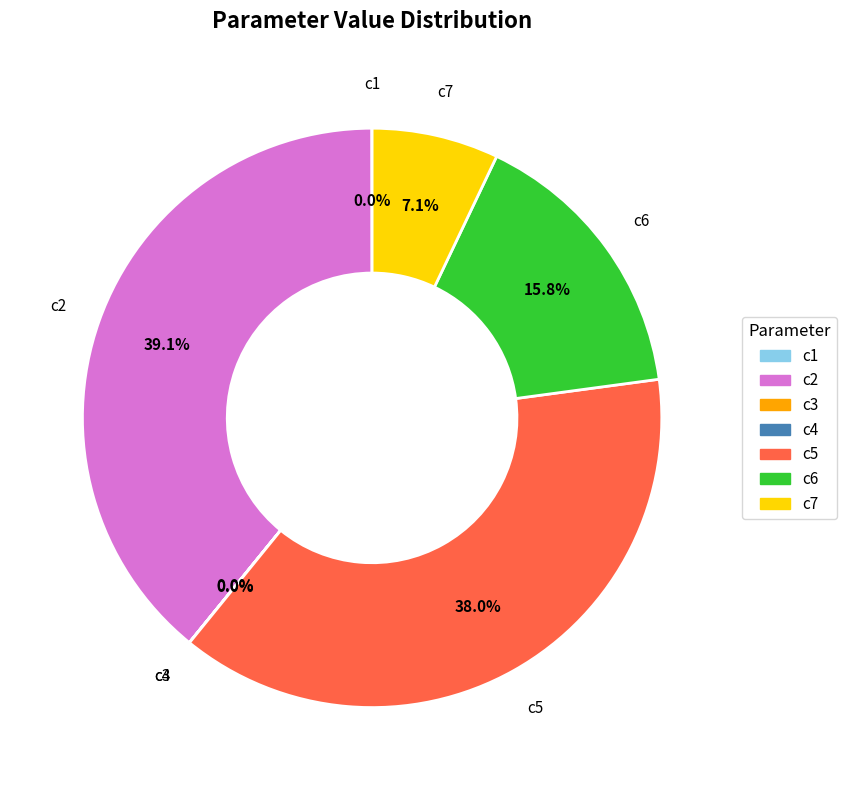

What portion of the pie excludes c2?

60.9%